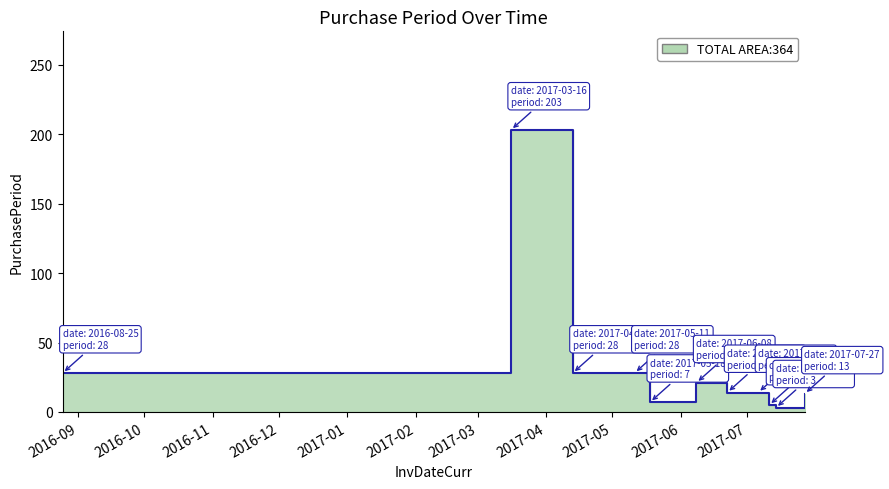

How many values exceed 14?

5